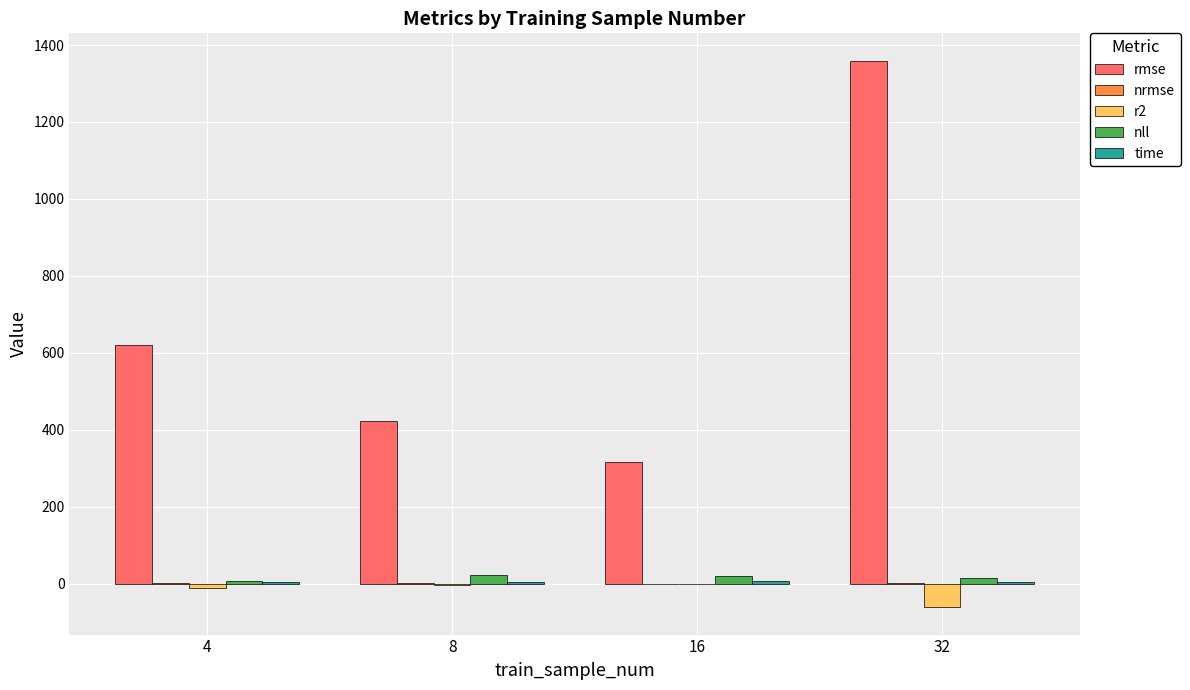

At which category is the sum across all series the highest?

32